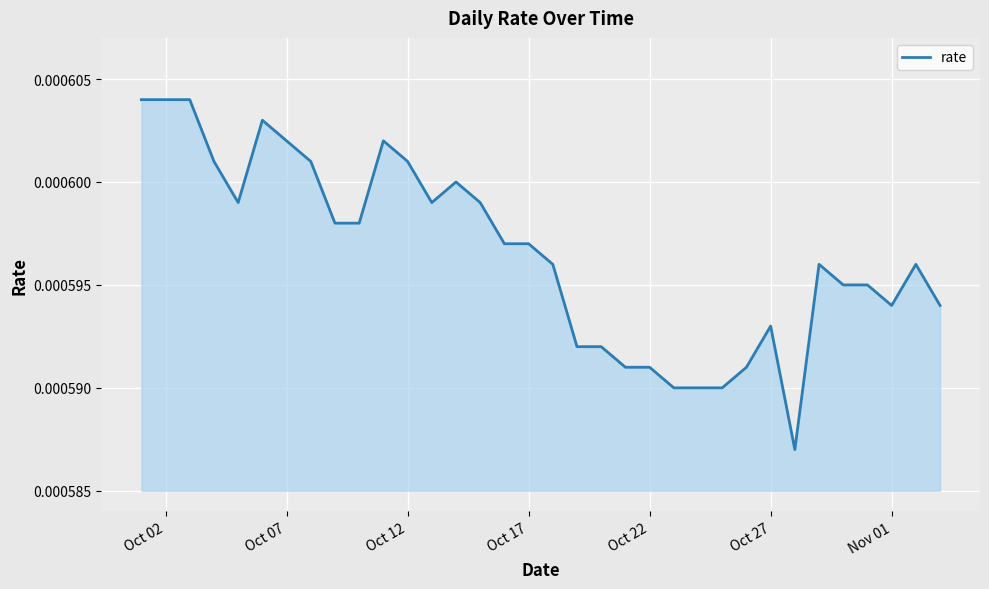

How many distinct data groups are displayed?

1